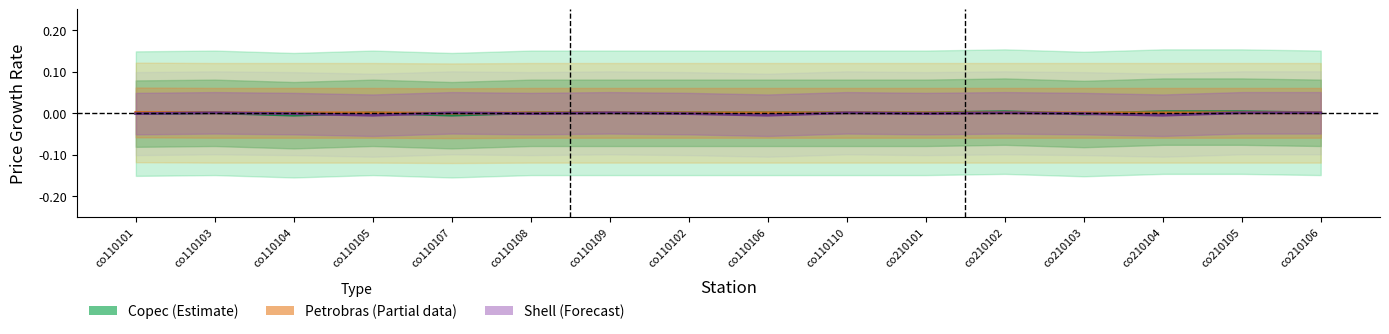

At which category is the sum across all series the highest?

co210102